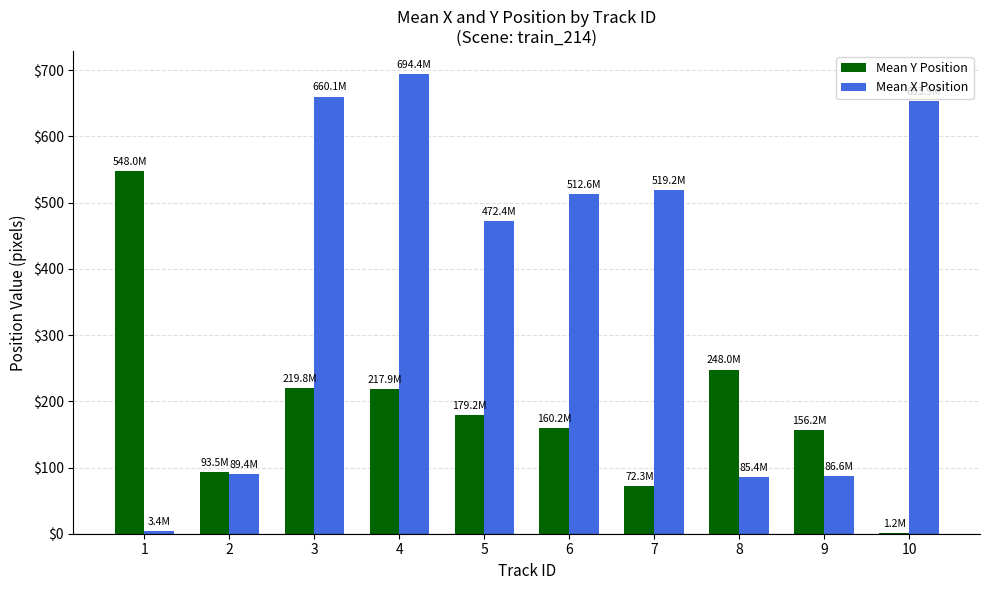

The Mean Y Position series shows 93.8 at 4. True or false?

False